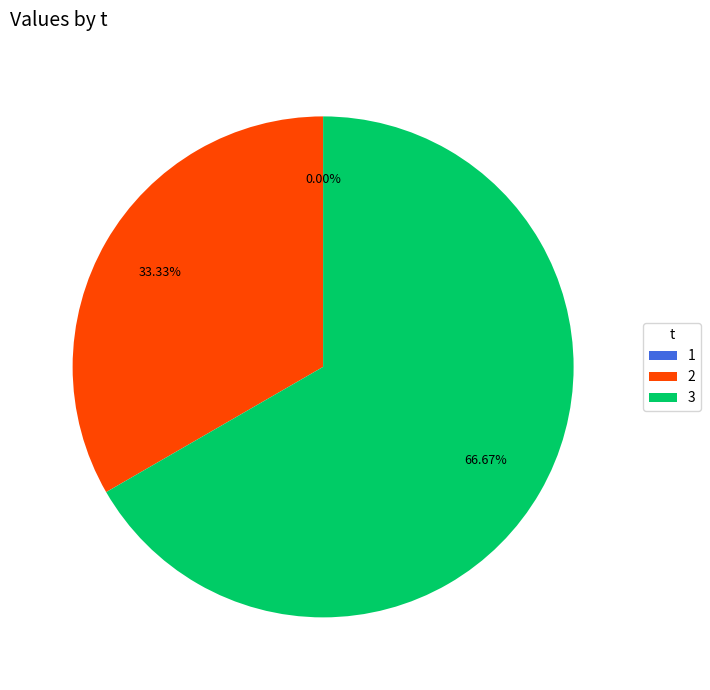

What percentage do 3 and 1 together represent?

66.7%